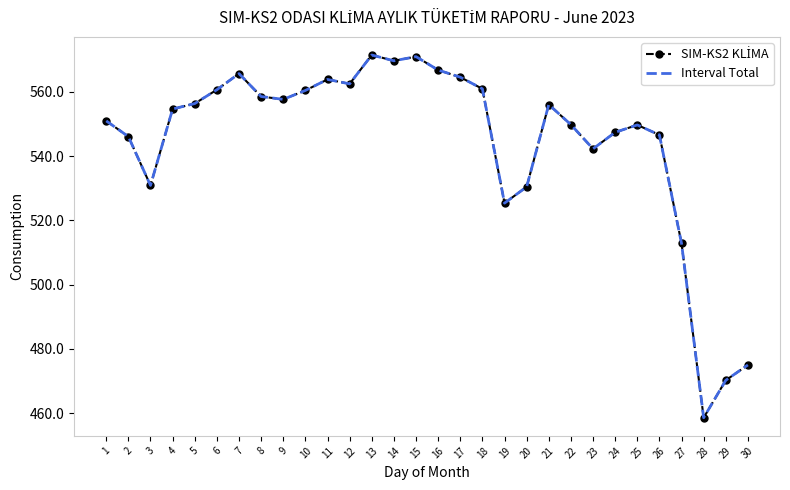

Rank the series at 11 from highest to lowest value.

SIM-KS2 KLİMA, Interval Total